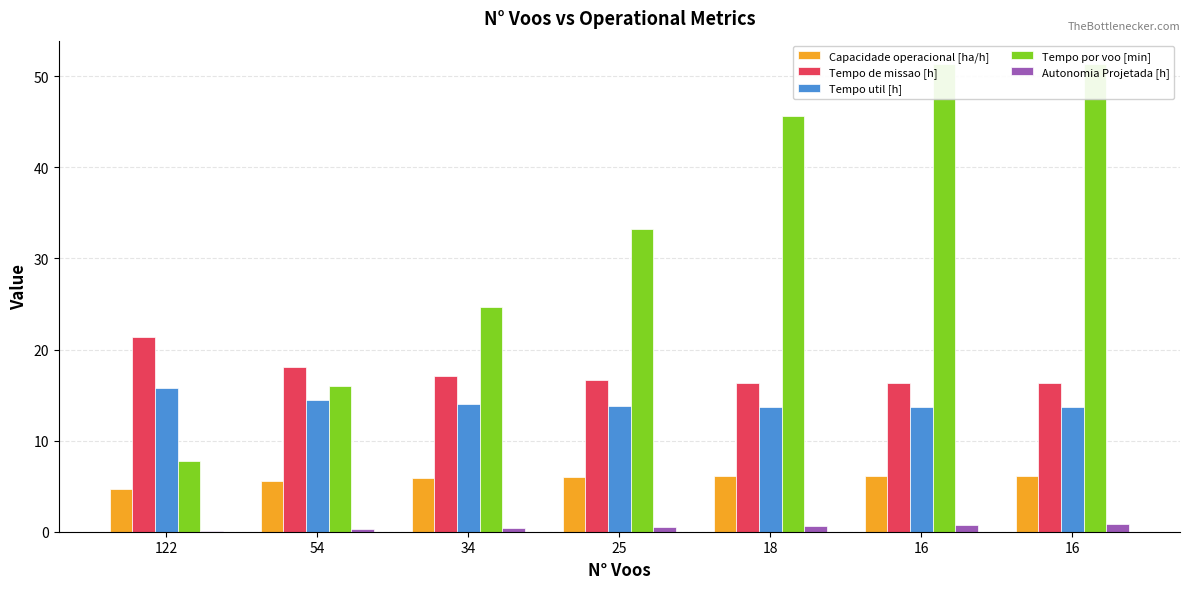

Does the chart contain stacked bars?

No